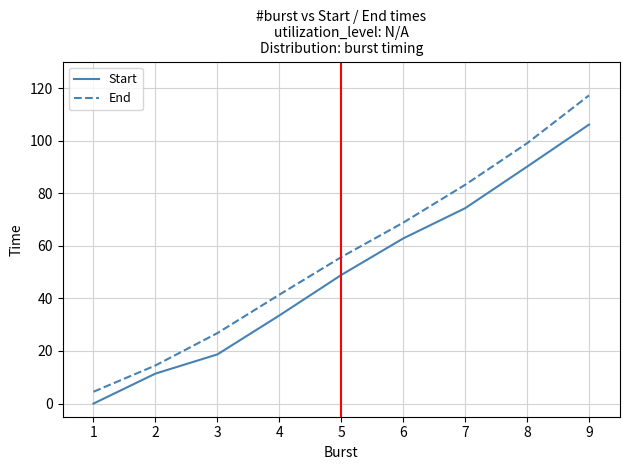

True or false: Start and End intersect in this chart.

False